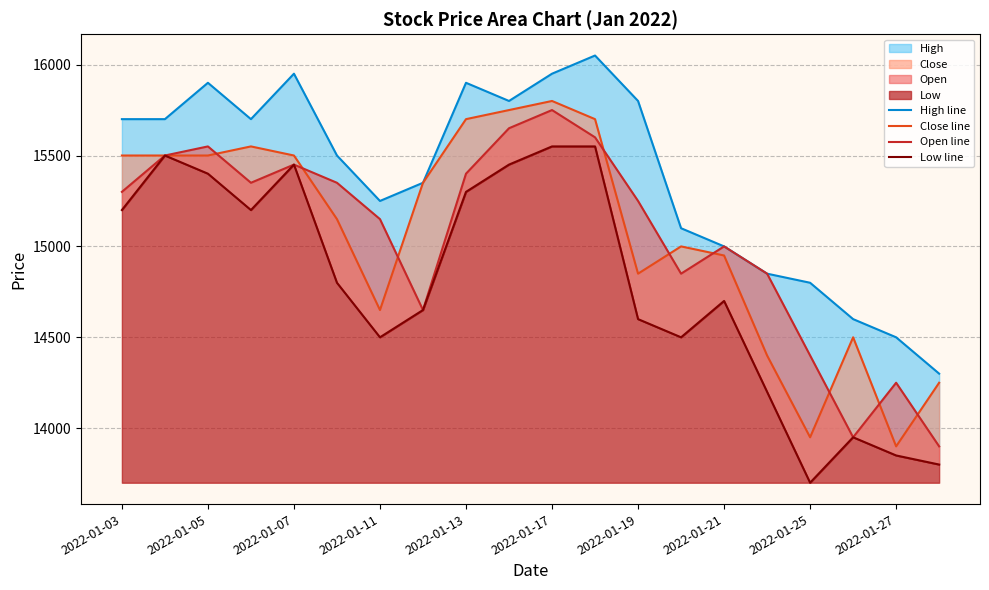

At which label does Low line first exceed 14800?

2022-01-03